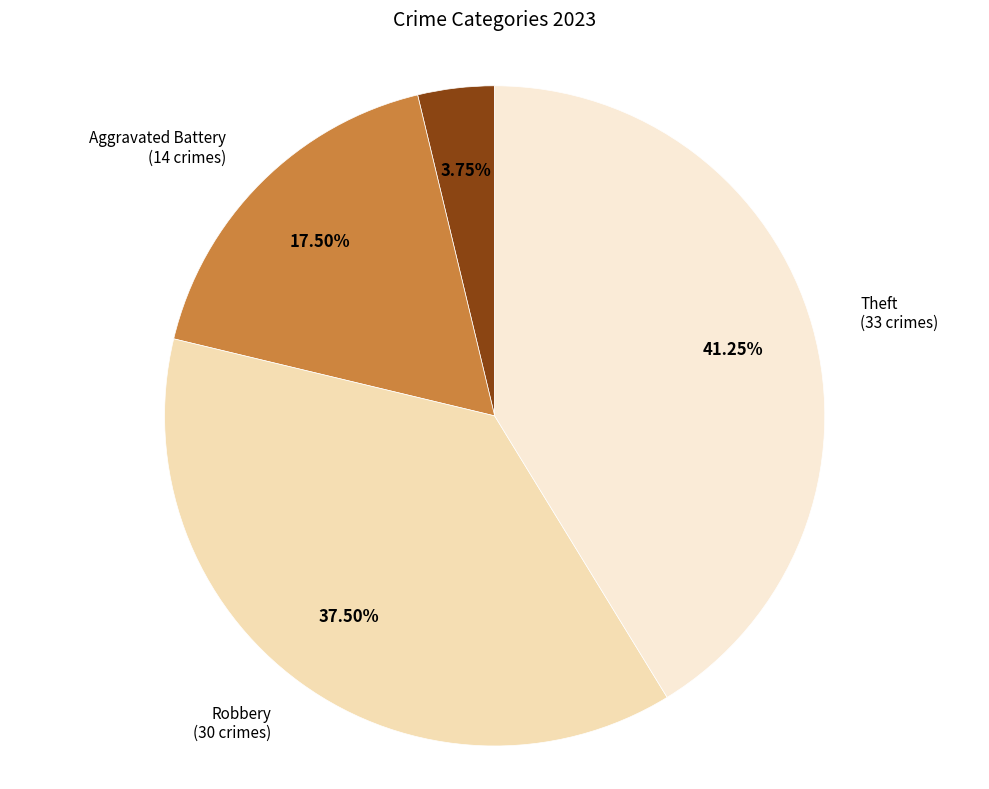

Rank the categories by value from highest to lowest.

Theft, Robbery, Aggravated Battery, Aggravated Assault